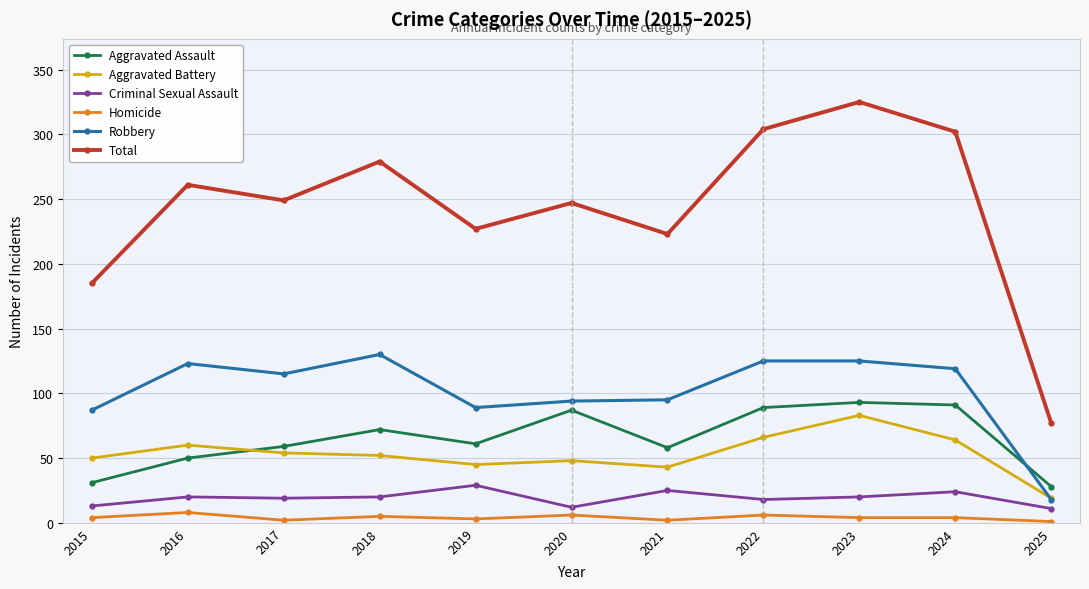

At which category does Total reach its first local peak?

2016